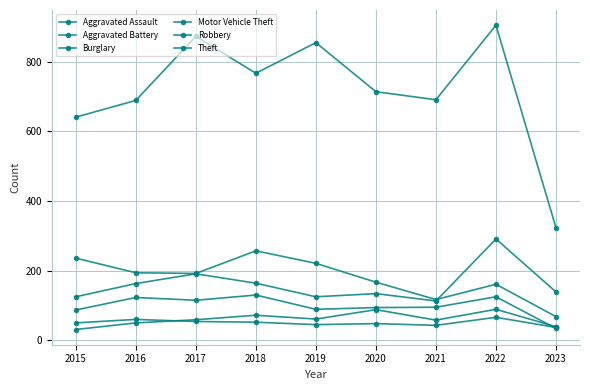

At which label is Aggravated Battery closest to 51?

2015